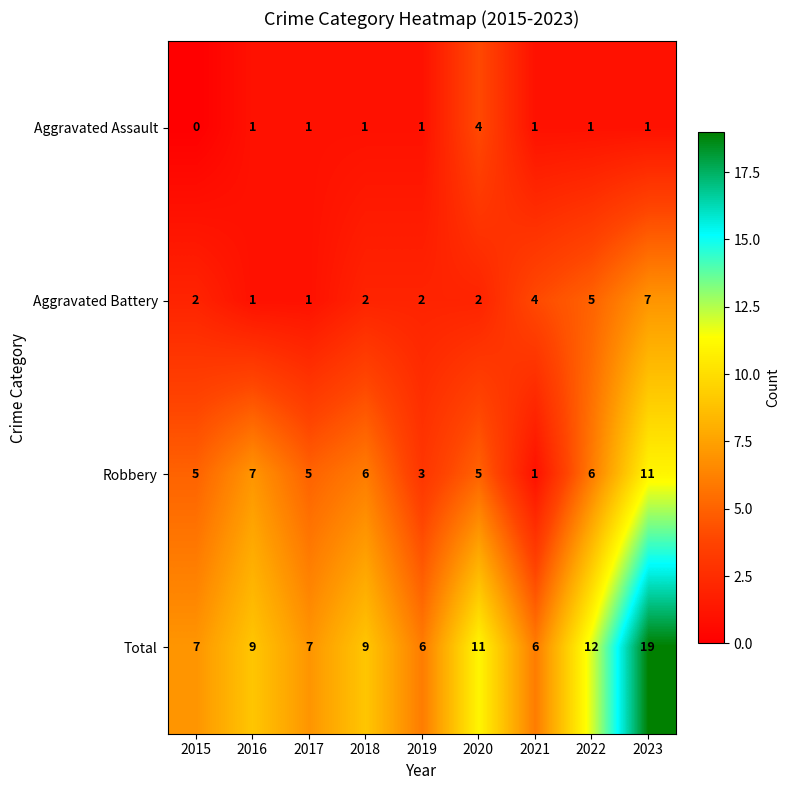

Which label corresponds to the largest value in the chart?

2023